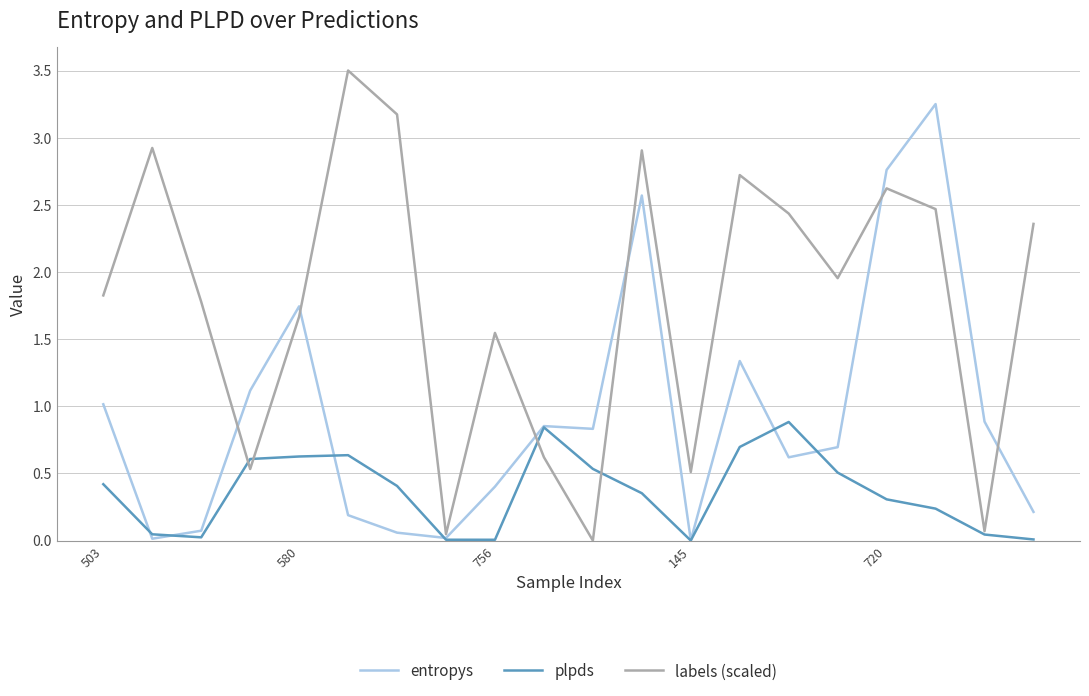

Which series has the widest spread of values?

labels (scaled)